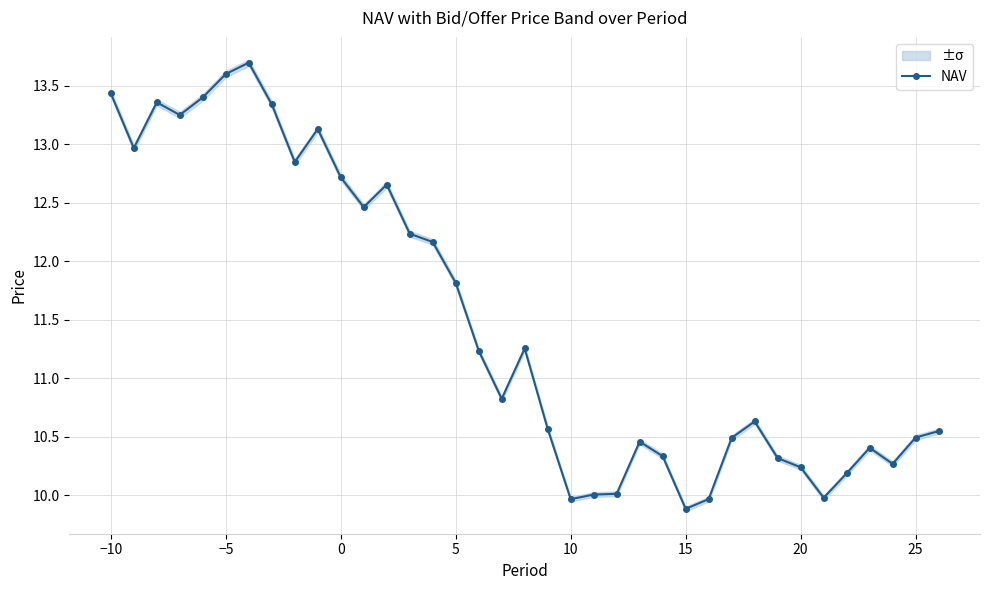

What is the minimum value for NAV?

9.9